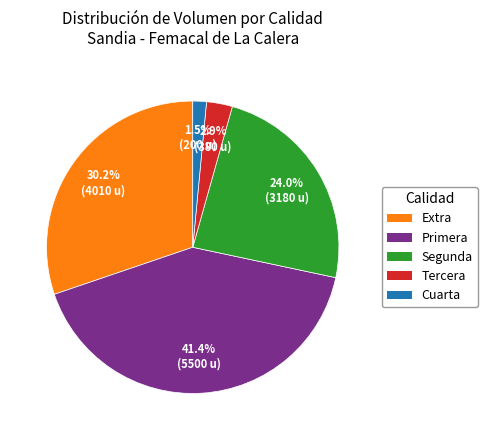

Is there any slice that represents more than half of the pie?

No